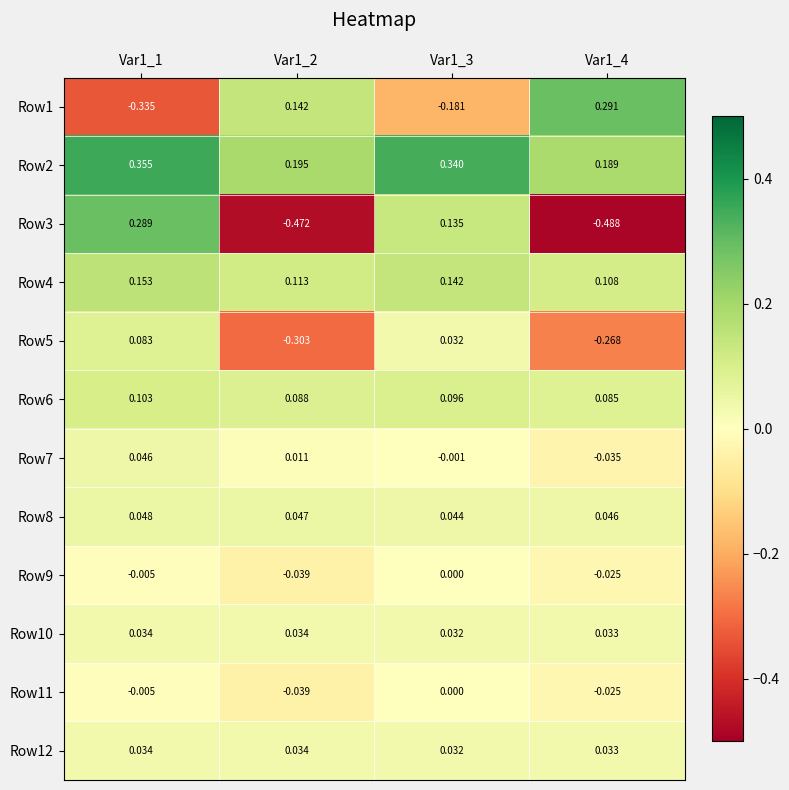

Is the value of Row9 at Var1_2 greater than the value of Row5 at Var1_3?

No